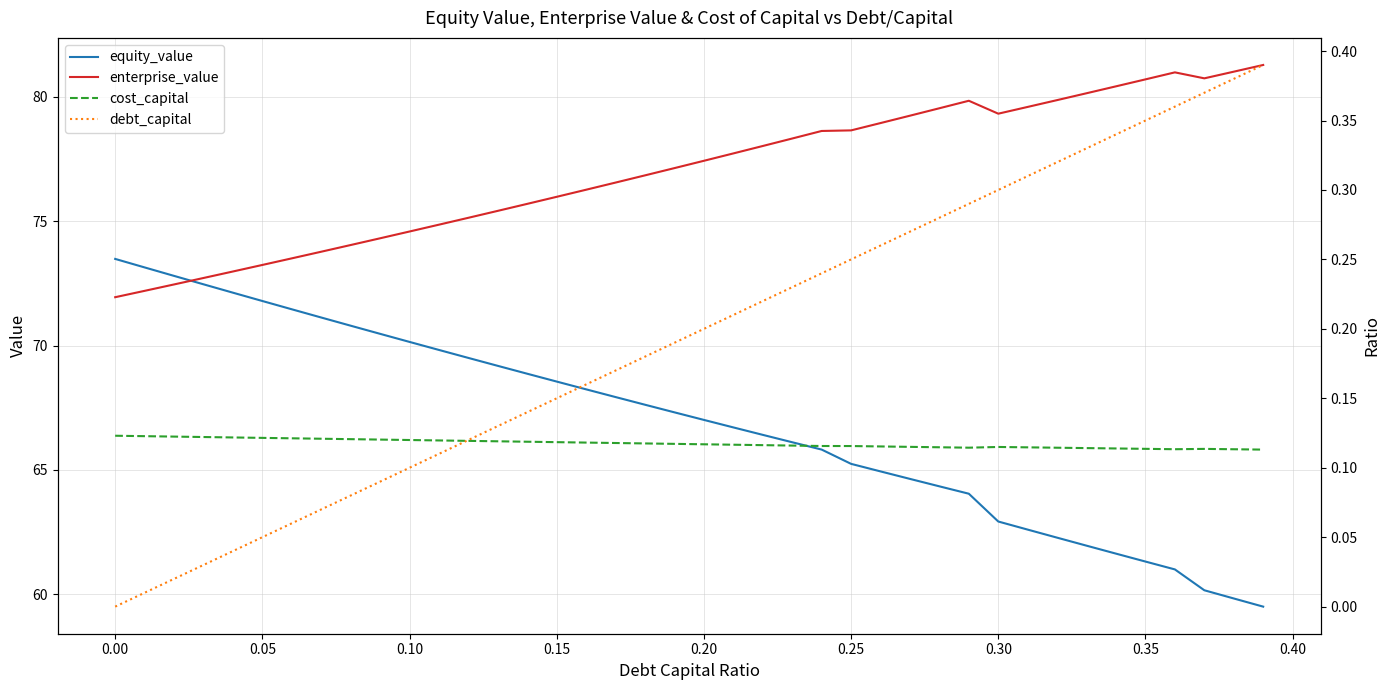

What is the lowest value of the enterprise_value series?

71.9